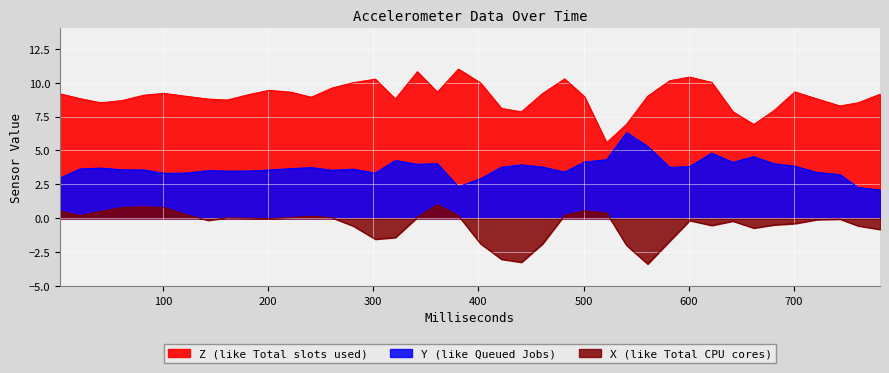

Reading right to left, what are all the values shown in this chart?

X: -0.8	-0.6	-0.1	-0.1	-0.4	-0.5	-0.7	-0.2	-0.5	-0.2	-1.7	-3.4	-2.0	0.4	0.5	0.2	-1.9	-3.2	-3.0	-1.9	0.2	1.0	0.1	-1.4	-1.5	-0.6	0.0	0.2	0.1	-0.0	0.0	0.0	-0.1	0.3	0.8	0.8	0.8	0.5	0.2	0.5
Y: 2.1	2.3	3.2	3.4	3.8	4.0	4.5	4.1	4.8	3.8	3.8	5.3	6.3	4.3	4.2	3.4	3.8	3.9	3.8	2.9	2.3	4.0	4.0	4.3	3.3	3.6	3.5	3.7	3.7	3.6	3.5	3.5	3.5	3.3	3.3	3.6	3.6	3.7	3.6	3.0
Z: 9.1	8.5	8.3	8.8	9.3	7.9	6.9	7.9	10.0	10.4	10.1	9.0	6.9	5.6	9.0	10.3	9.2	7.9	8.1	10.0	11.0	9.3	10.8	8.8	10.3	10.0	9.6	8.9	9.3	9.4	9.1	8.7	8.8	9.0	9.2	9.1	8.7	8.5	8.8	9.2